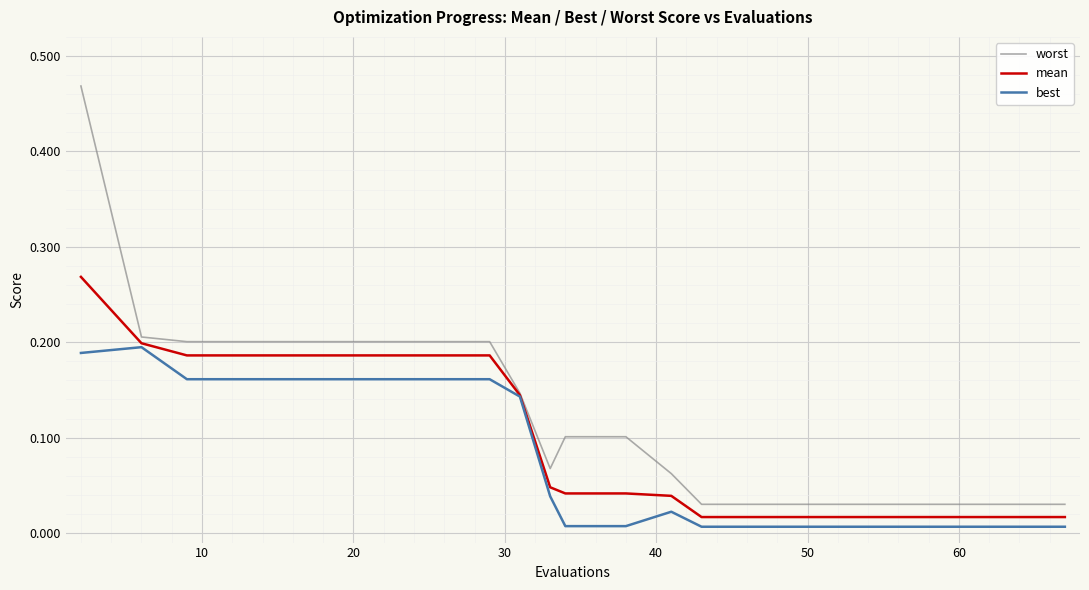

Which series has the largest range (max minus min)?

worst